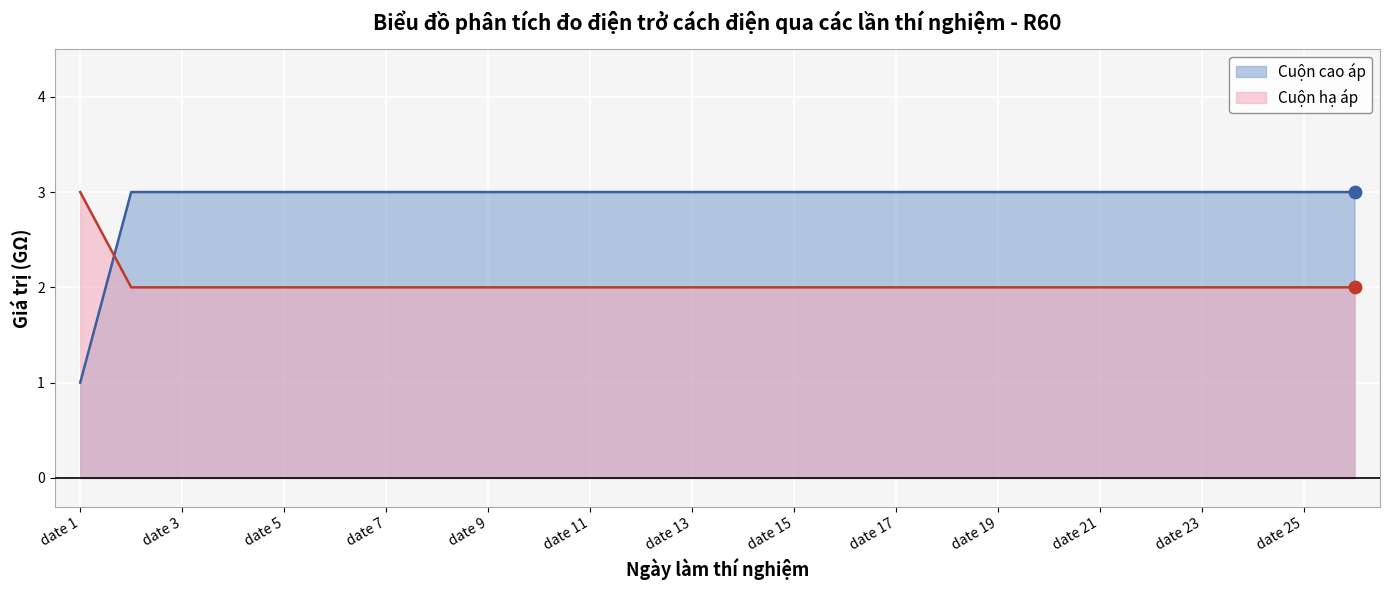

At how many categories does at least one series exceed 2?

26